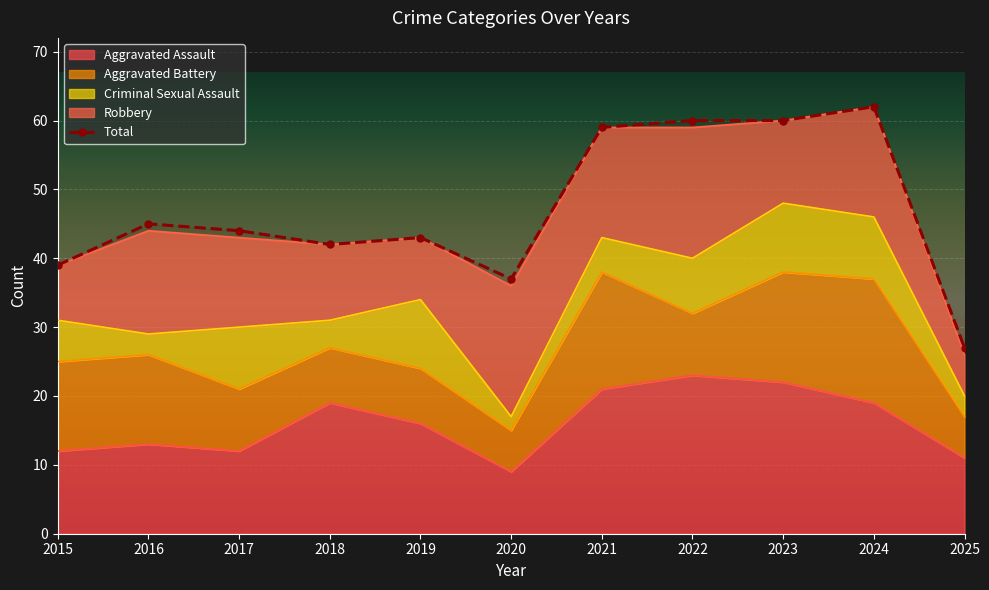

How many points are higher than both their immediate neighbors (excluding endpoints)?

3